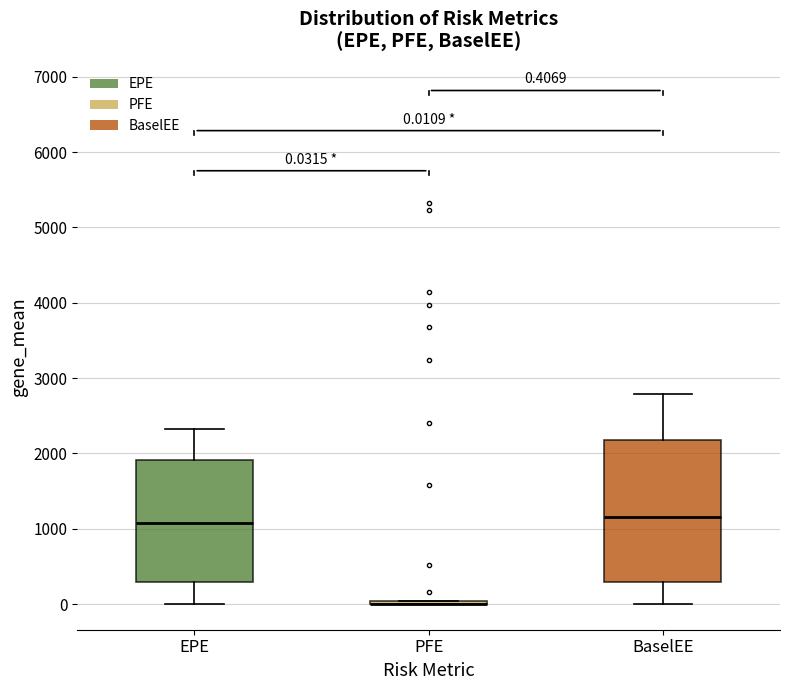

Comparing the boxes themselves (not the whiskers), which one is the tallest?

BaselEE